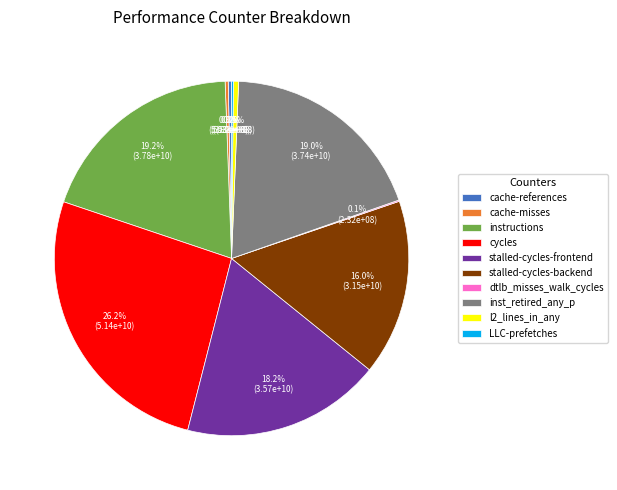

What percentage is the instructions slice, to the nearest percent?

19%